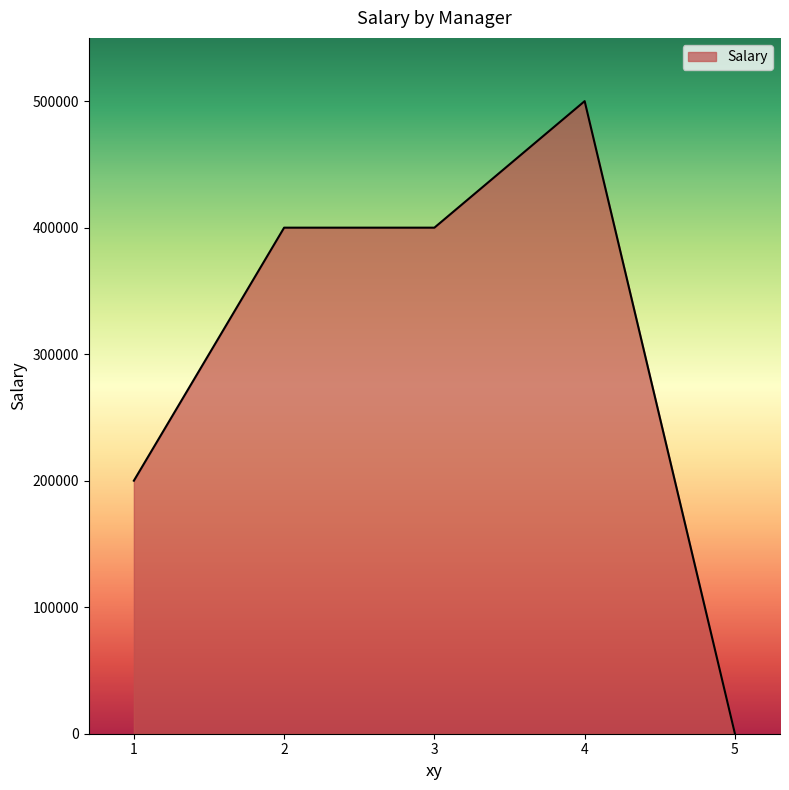

Count the number of data series in this chart.

1